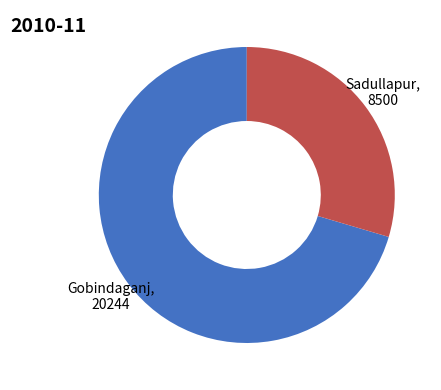

Is there any slice that represents more than half of the pie?

Yes